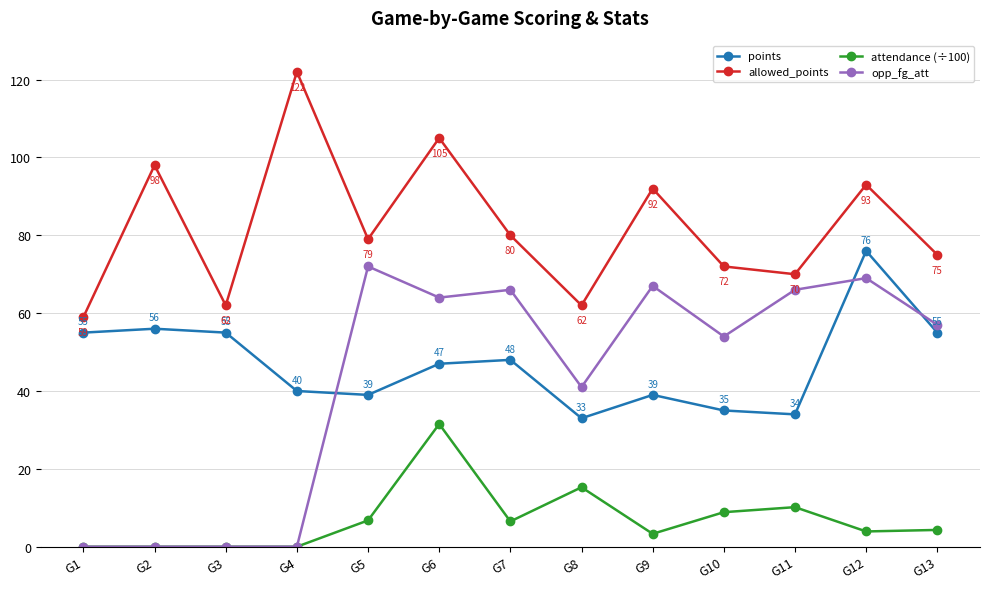

At how many categories does at least one series exceed 30?

13